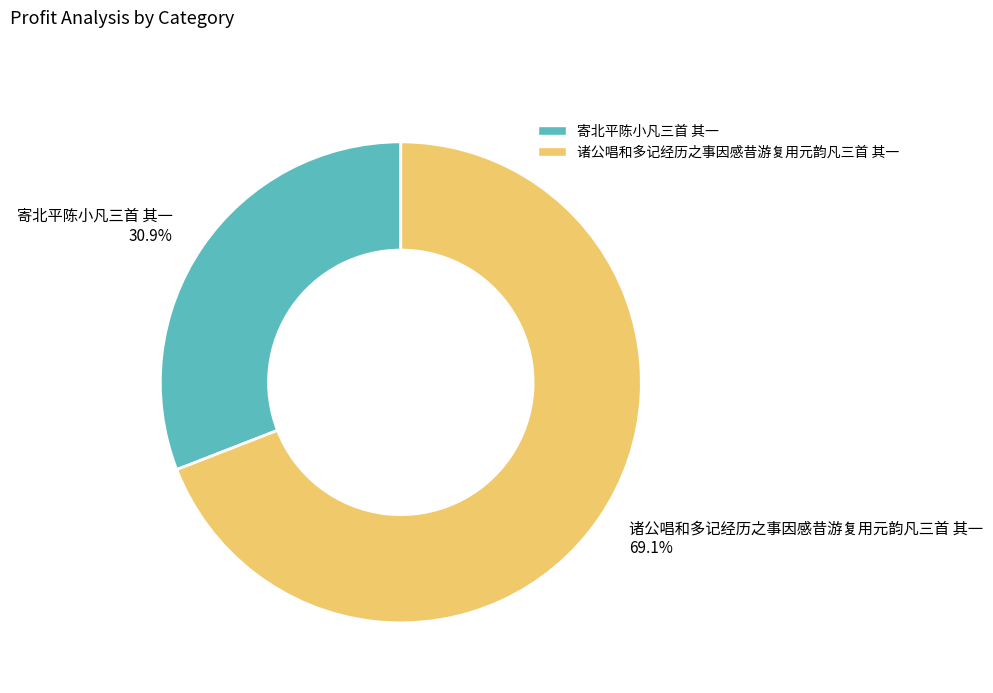

To the nearest percent, what portion does 诸公唱和多记经历之事因感昔游复用元韵凡三首 其一 represent?

69%